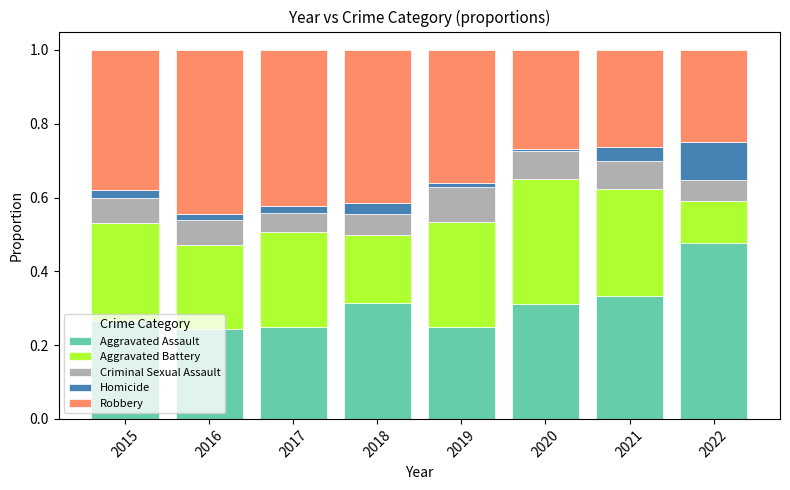

The value of Aggravated Assault at 2016 is 0.1. True or false?

False